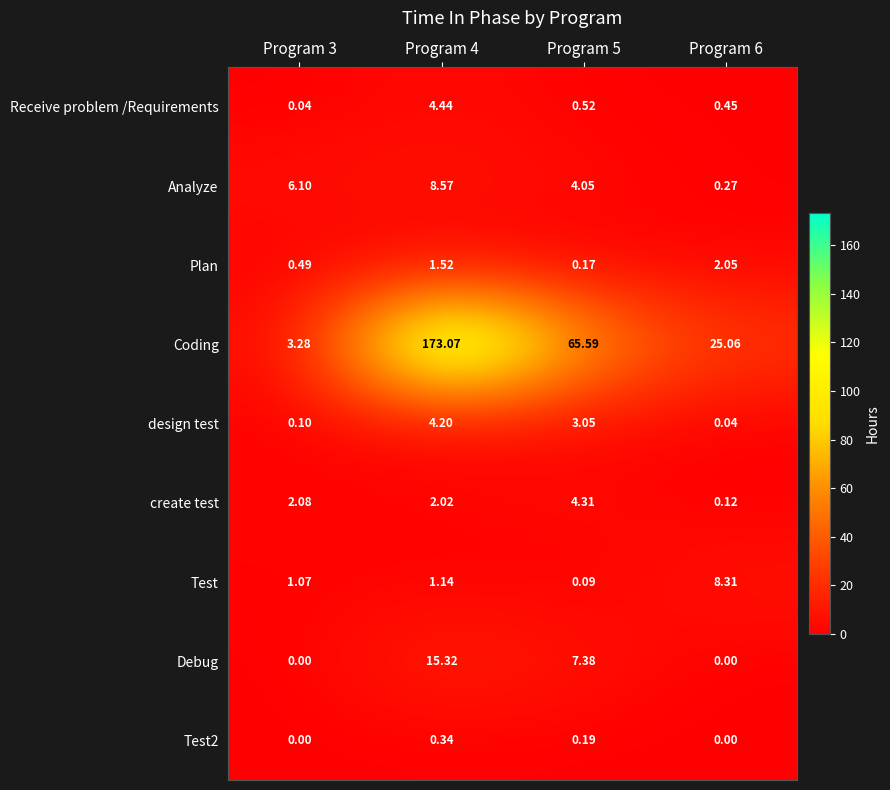

Which series changed the most between Program 3 and Program 4?

Coding